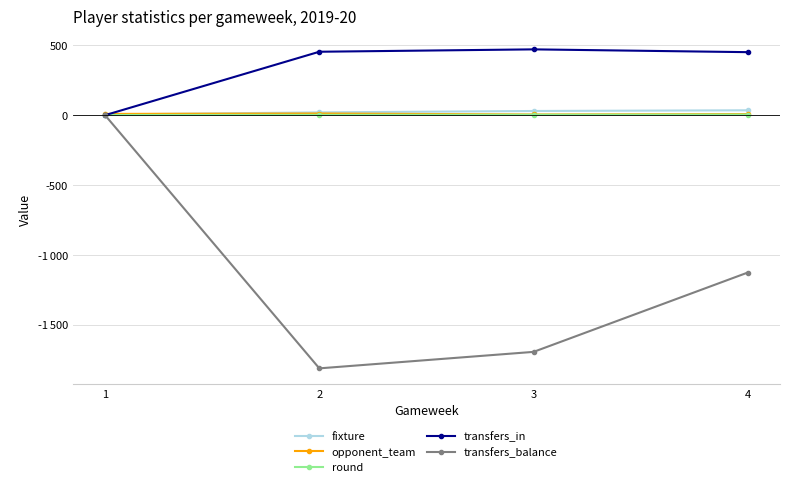

What are all the series names shown in the legend?

fixture, opponent_team, round, transfers_in, transfers_balance